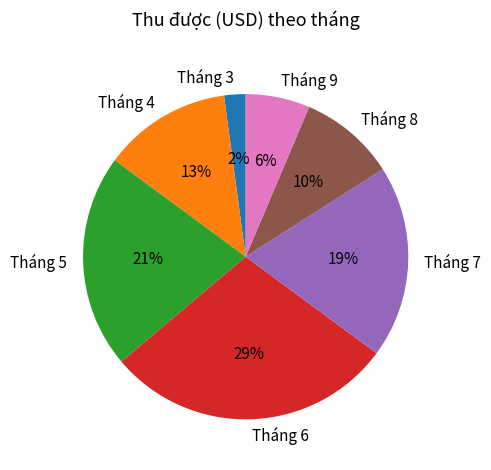

Which category has the smallest portion of the pie?

Tháng 3